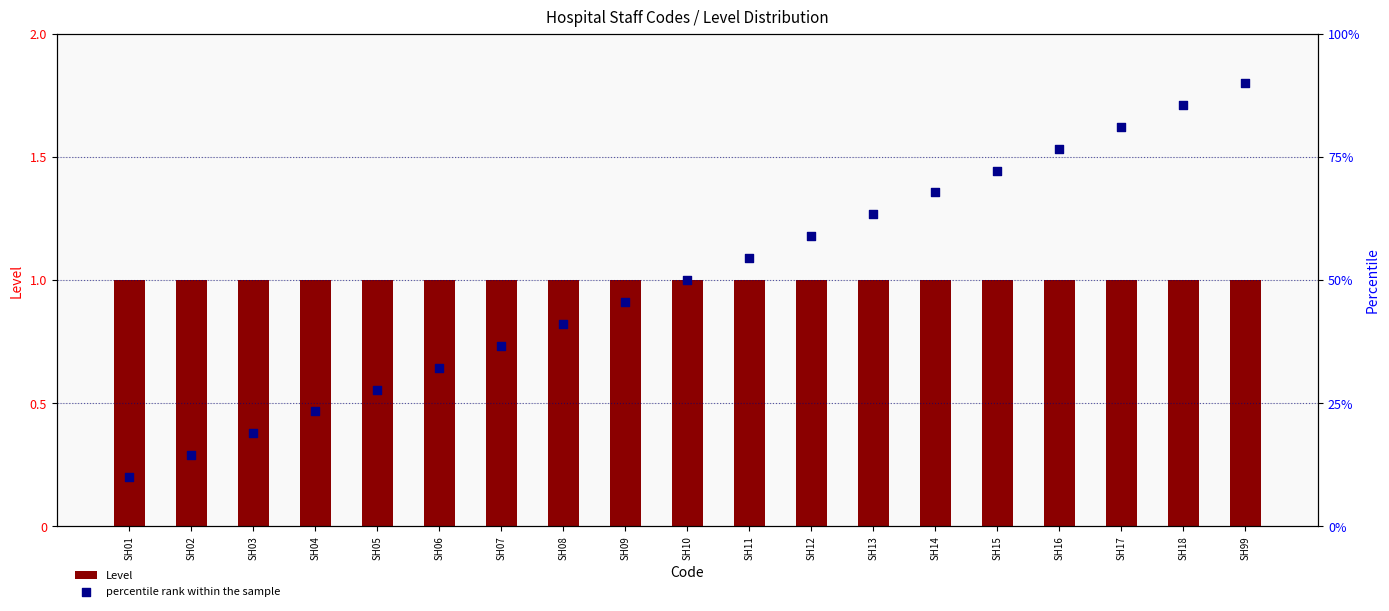

What are all the series names shown in the legend?

Level, percentile rank within the sample